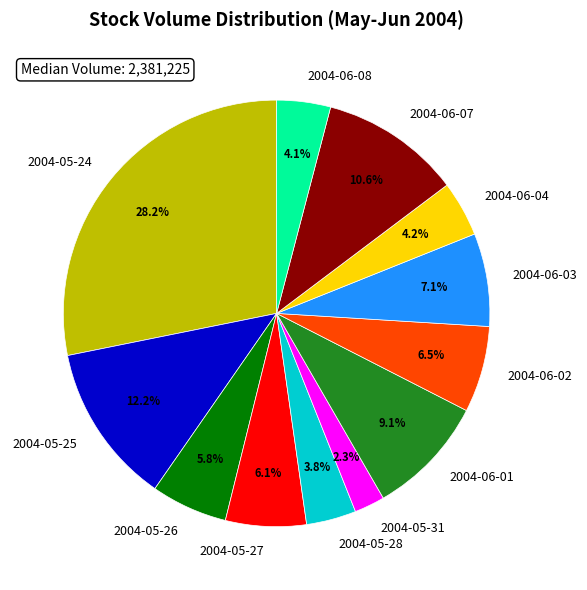

To the nearest percent, what is the difference between the largest and smallest slice percentages?

26%